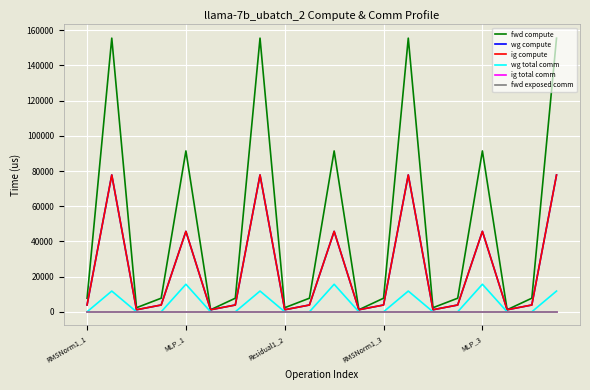

What is the label of the 6th point from the right?

14